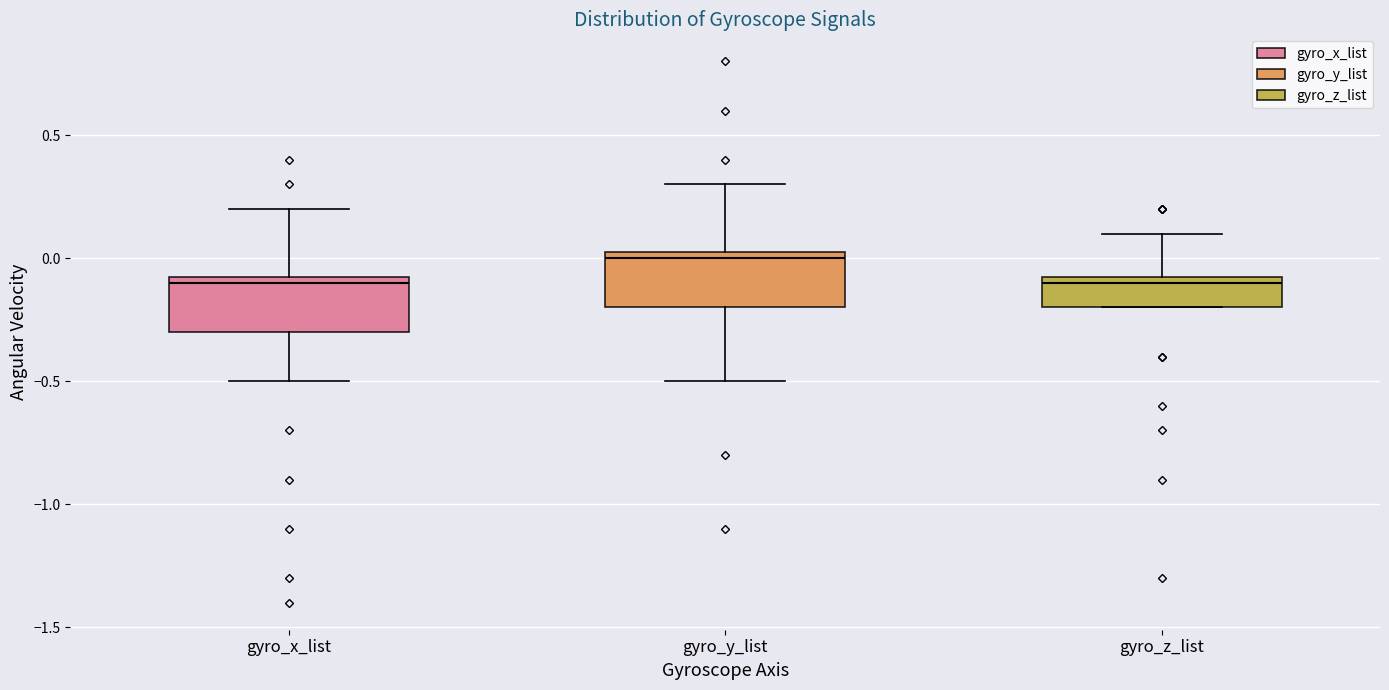

Reading left to right, read every box against the y-axis: the position of its median line, the range the box covers, and the ends of its whiskers. The values are not printed on the chart, so give them approximately, as read against the axis.

gyro_x_list: median -0.10, box -0.30 to -0.05, whiskers -0.50 to 0.20
gyro_y_list: median 0.00, box -0.20 to 0.05, whiskers -0.50 to 0.30
gyro_z_list: median -0.10, box -0.20 to -0.05, whiskers -0.20 to 0.10